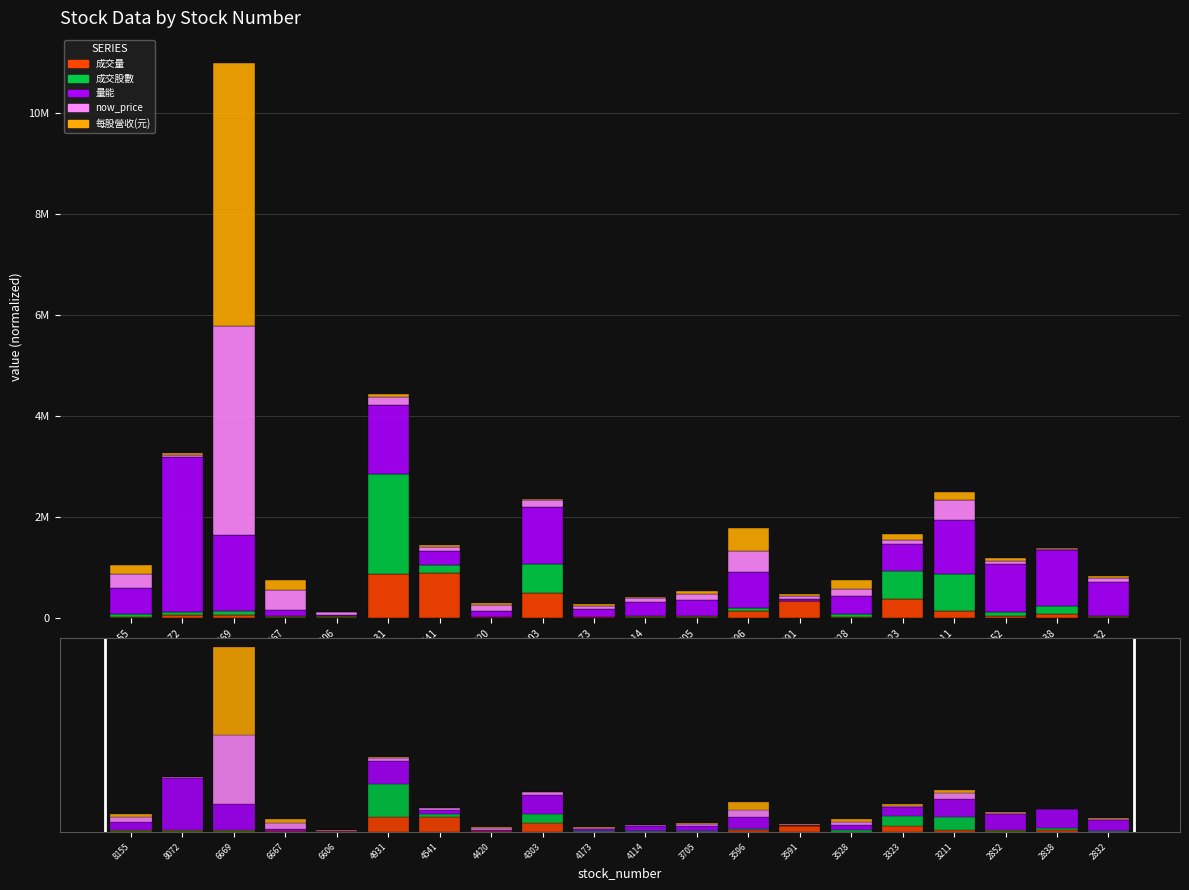

List the series in order of their peak value, highest first.

每股營收(元), now_price, 量能, 成交股數, 成交量